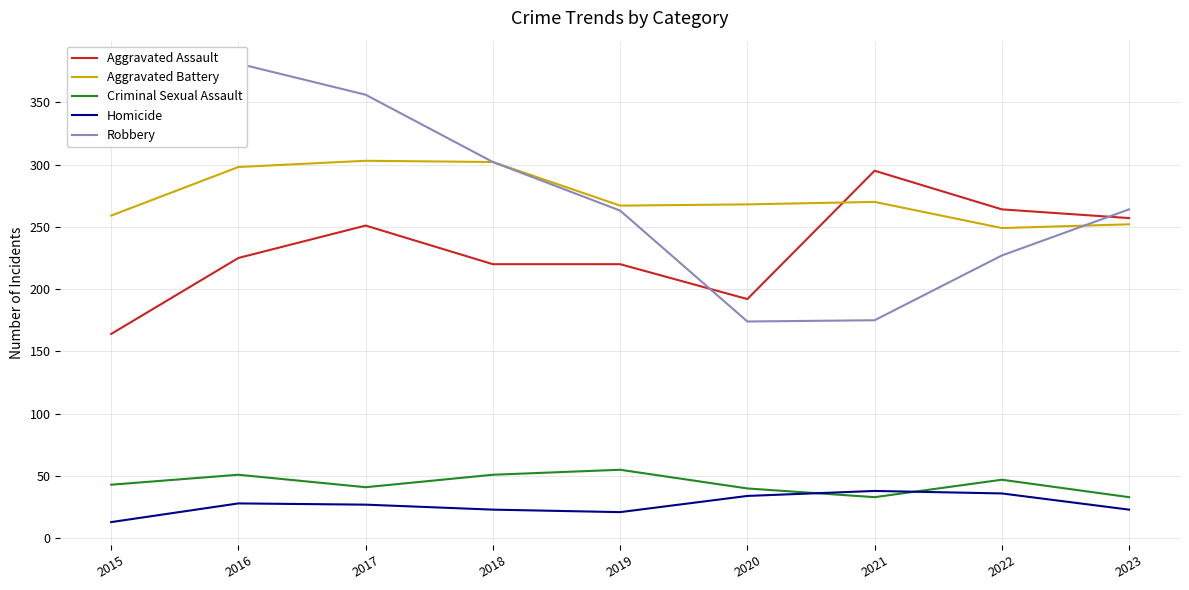

At which category does Aggravated Assault reach its first local valley?

2020